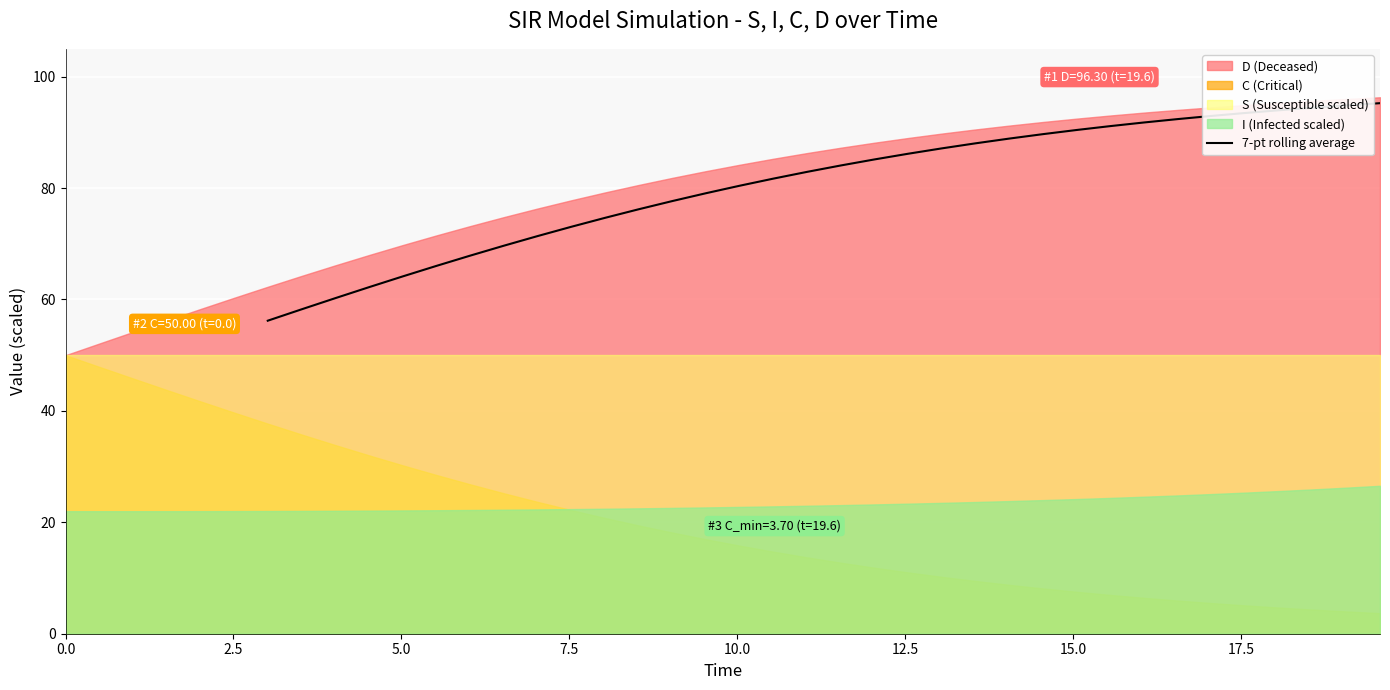

What is the difference between the maximum and second lowest values?

37.0